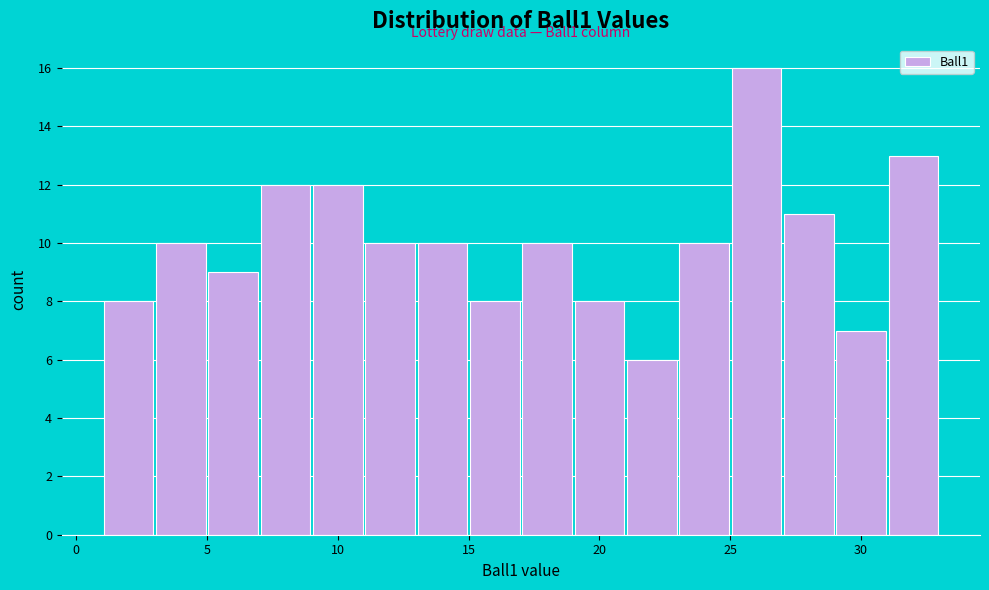

Which range on the x-axis has the tallest bar?

25 to 27